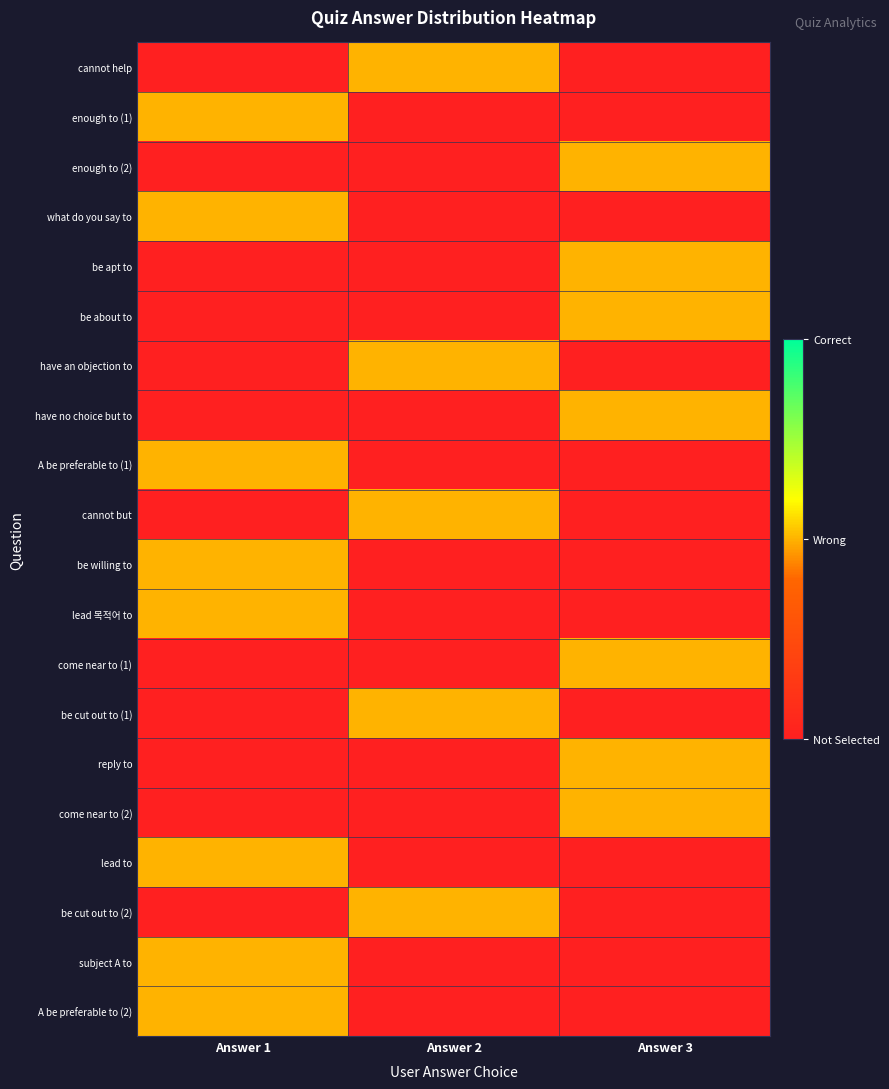

Reading left to right, transcribe all the data shown in this chart.

cannot help: Answer 1=0	Answer 2=1	Answer 3=0
enough to (1): Answer 1=1	Answer 2=0	Answer 3=0
enough to (2): Answer 1=0	Answer 2=0	Answer 3=1
what do you say to: Answer 1=1	Answer 2=0	Answer 3=0
be apt to: Answer 1=0	Answer 2=0	Answer 3=1
be about to: Answer 1=0	Answer 2=0	Answer 3=1
have an objection to: Answer 1=0	Answer 2=1	Answer 3=0
have no choice but to: Answer 1=0	Answer 2=0	Answer 3=1
A be preferable to (1): Answer 1=1	Answer 2=0	Answer 3=0
cannot but: Answer 1=0	Answer 2=1	Answer 3=0
be willing to: Answer 1=1	Answer 2=0	Answer 3=0
lead 목적어 to: Answer 1=1	Answer 2=0	Answer 3=0
come near to (1): Answer 1=0	Answer 2=0	Answer 3=1
be cut out to (1): Answer 1=0	Answer 2=1	Answer 3=0
reply to: Answer 1=0	Answer 2=0	Answer 3=1
come near to (2): Answer 1=0	Answer 2=0	Answer 3=1
lead to: Answer 1=1	Answer 2=0	Answer 3=0
be cut out to (2): Answer 1=0	Answer 2=1	Answer 3=0
subject A to: Answer 1=1	Answer 2=0	Answer 3=0
A be preferable to (2): Answer 1=1	Answer 2=0	Answer 3=0